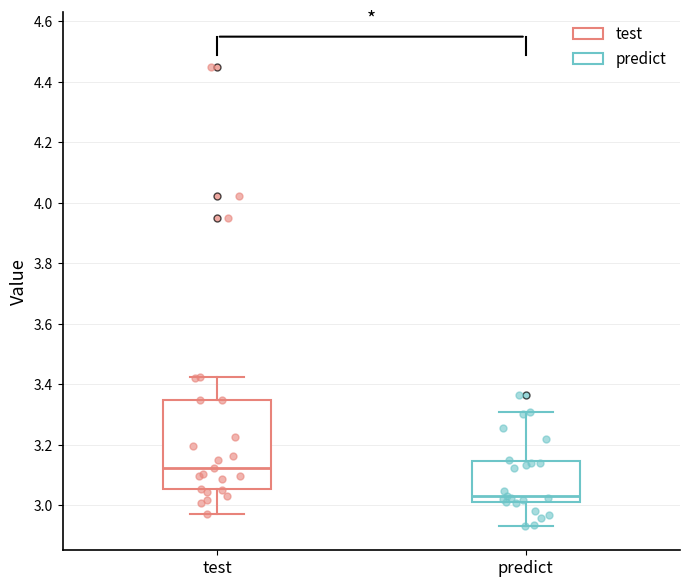

Which box's median line is the lowest?

predict